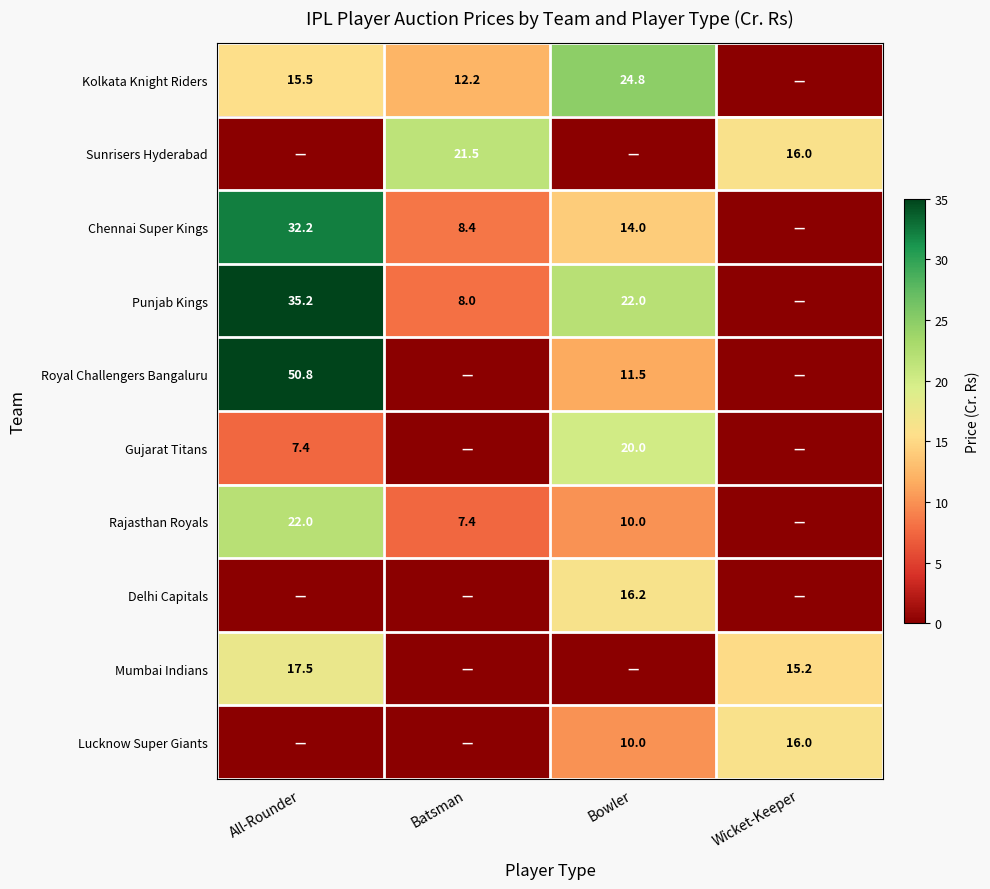

True or false: Kolkata Knight Riders has a value of 43.4 at Bowler.

False